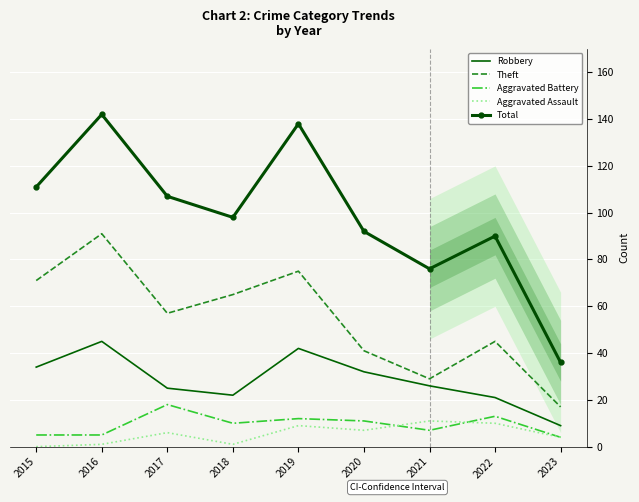

List the labels in order of Robbery value, largest first.

2016, 2019, 2015, 2020, 2021, 2017, 2018, 2022, 2023